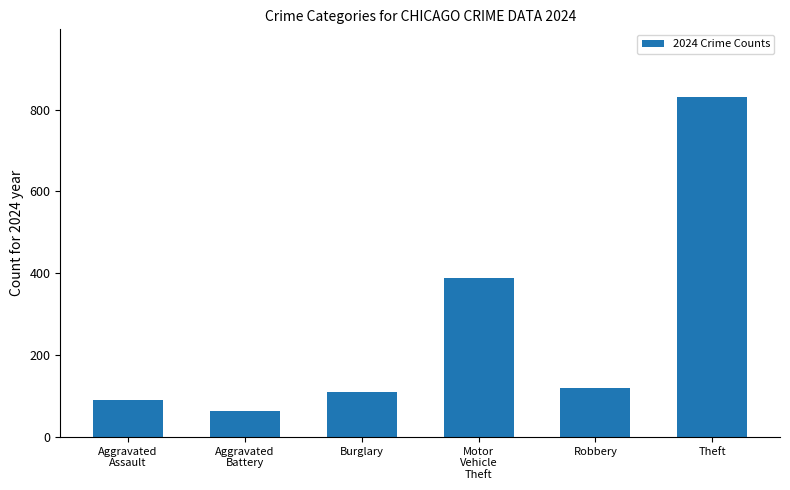

List the labels in order of value, largest first.

Theft, Motor
Vehicle
Theft, Robbery, Burglary, Aggravated
Assault, Aggravated
Battery